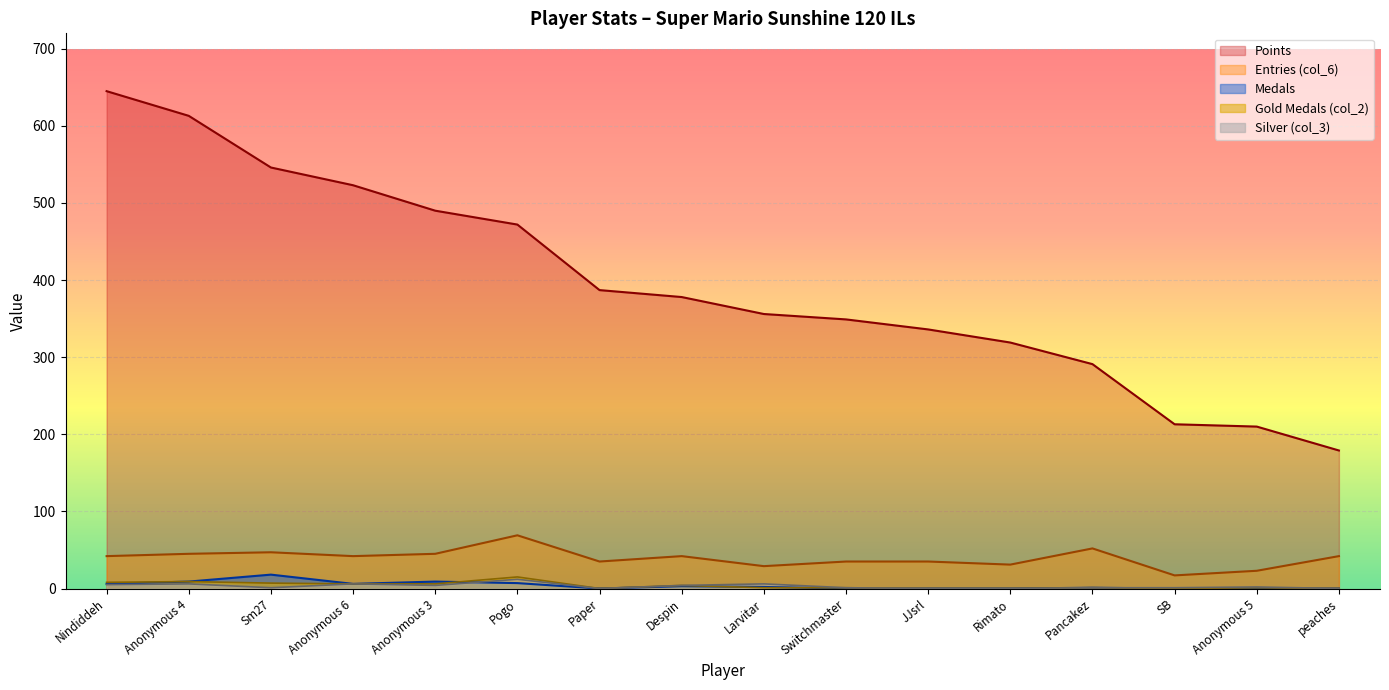

At Sm27, list the series in order from largest to smallest.

Points, Entries (col_6), Medals, Gold Medals (col_2), Silver (col_3)